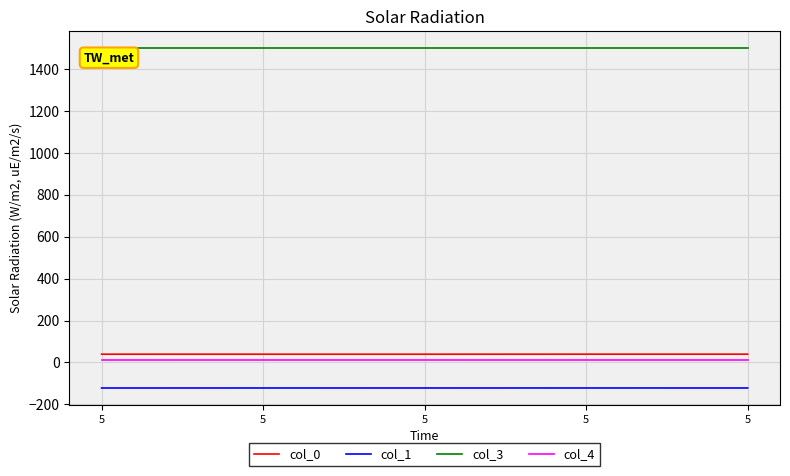

What is the maximum value for col_1?

-122.0